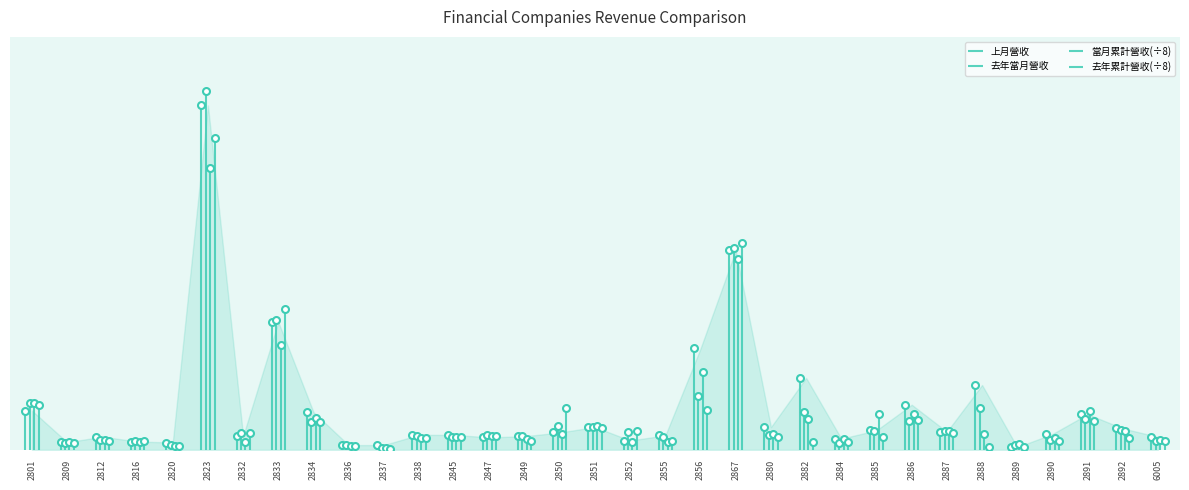

True or false: 去年當月營收 and 上月營收 intersect in this chart.

True